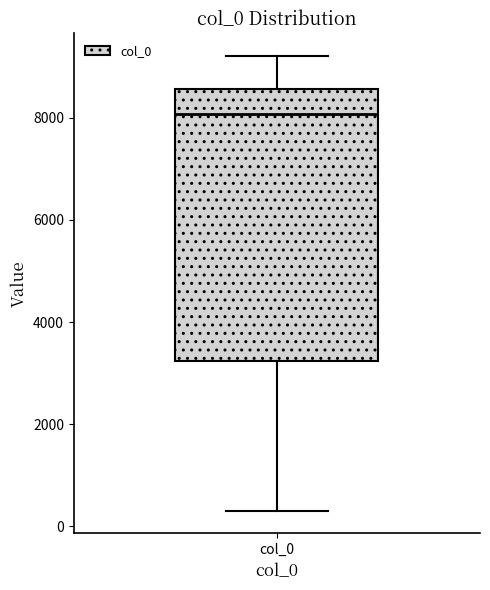

Transcribe this box plot: give where the median line is, the range the box spans, and where the two whiskers end, as read against the y-axis. The values are not printed on the chart, so give them approximately, as read against the axis.

median 8000, box 3200 to 8600, whiskers 400 to 9200